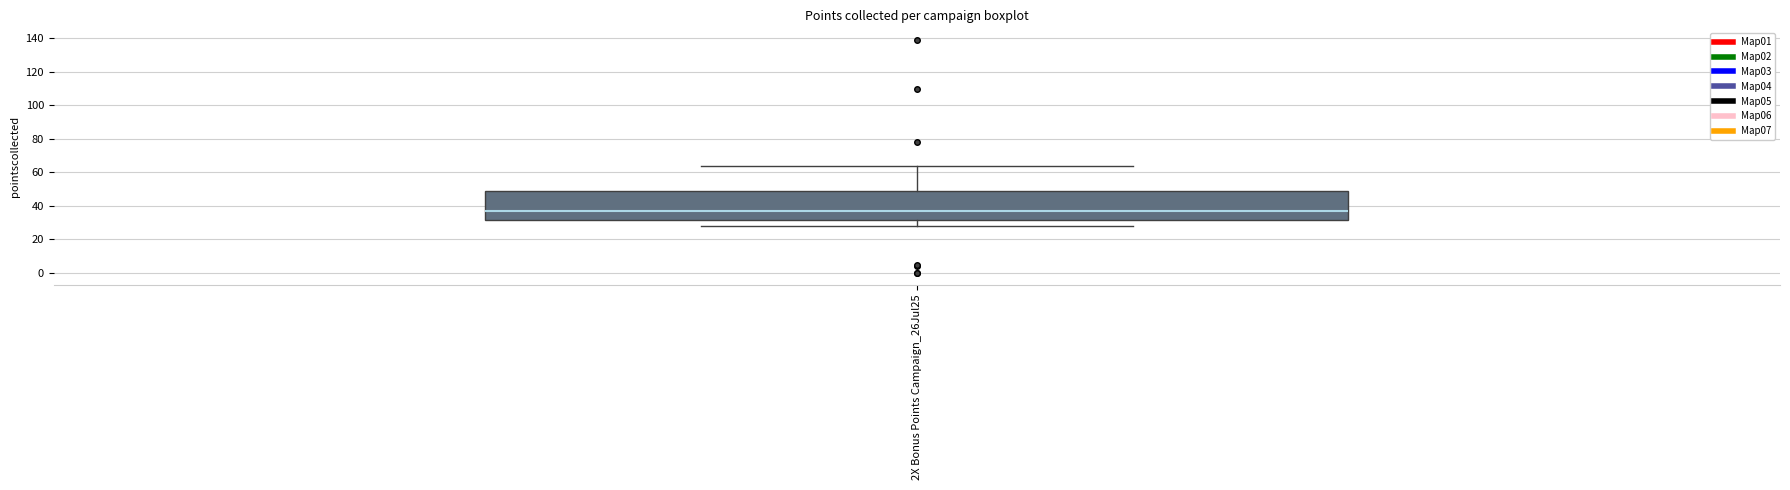

Where is the upper edge of the box for 2X Bonus Points Campaign_26Jul25 on the y-axis? The values are not printed on the chart, so give them approximately, as read against the axis.

50